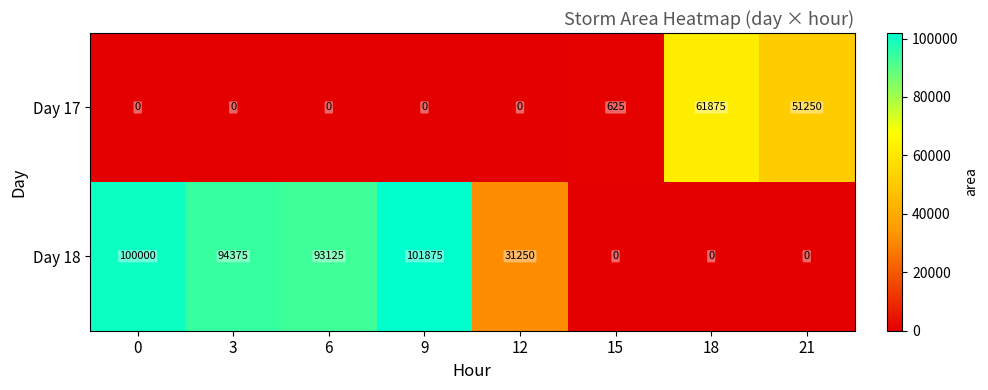

At how many categories does at least one series exceed 82145?

4